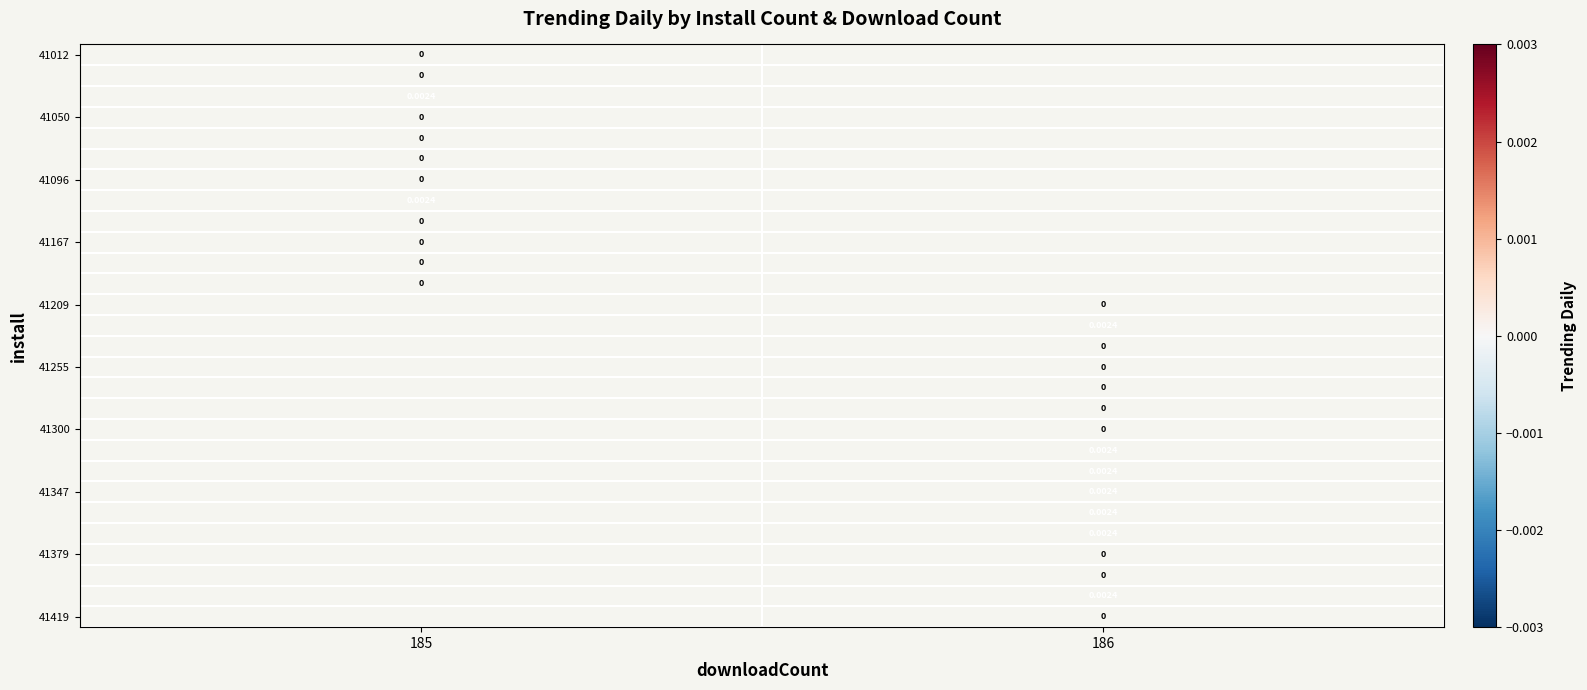

List the labels in order of 41255 value, smallest first.

185, 186